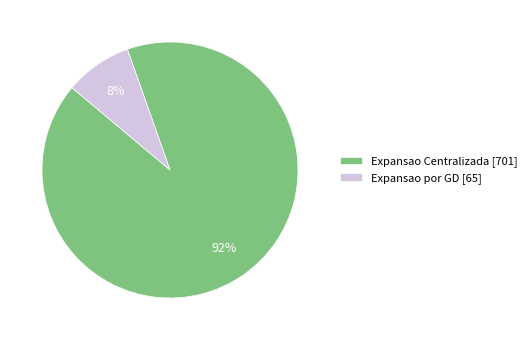

To the nearest percent, what is the average slice percentage?

50%